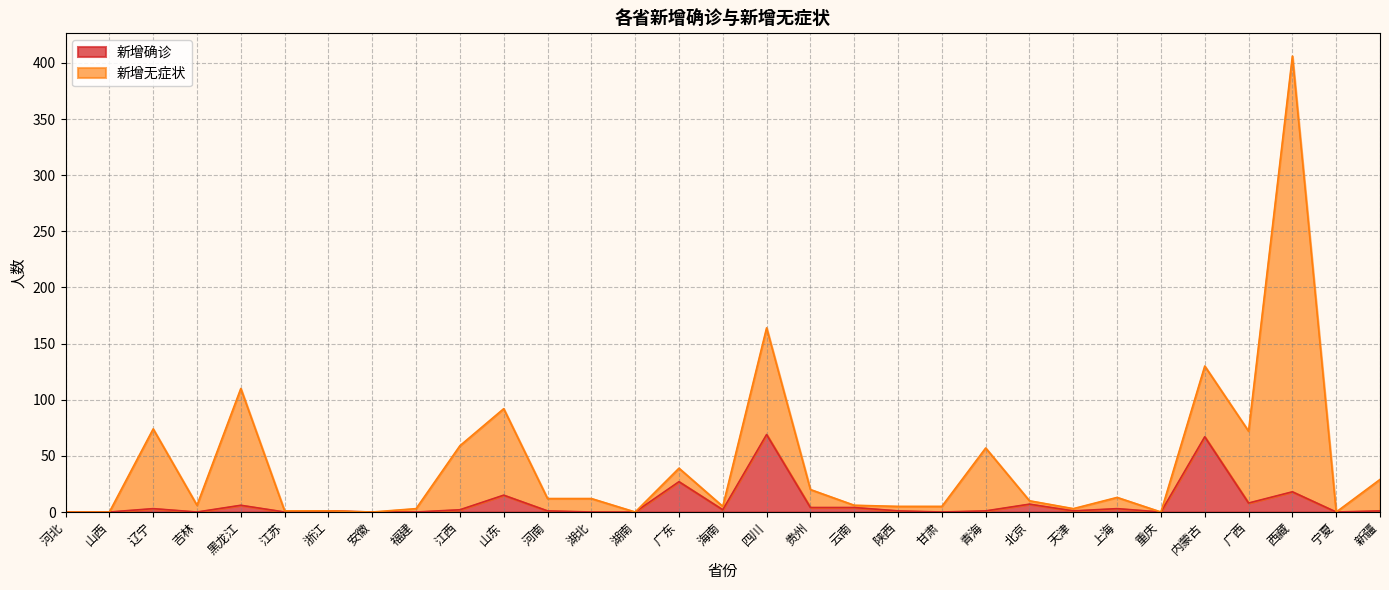

At which category does the data reach its first local peak?

辽宁